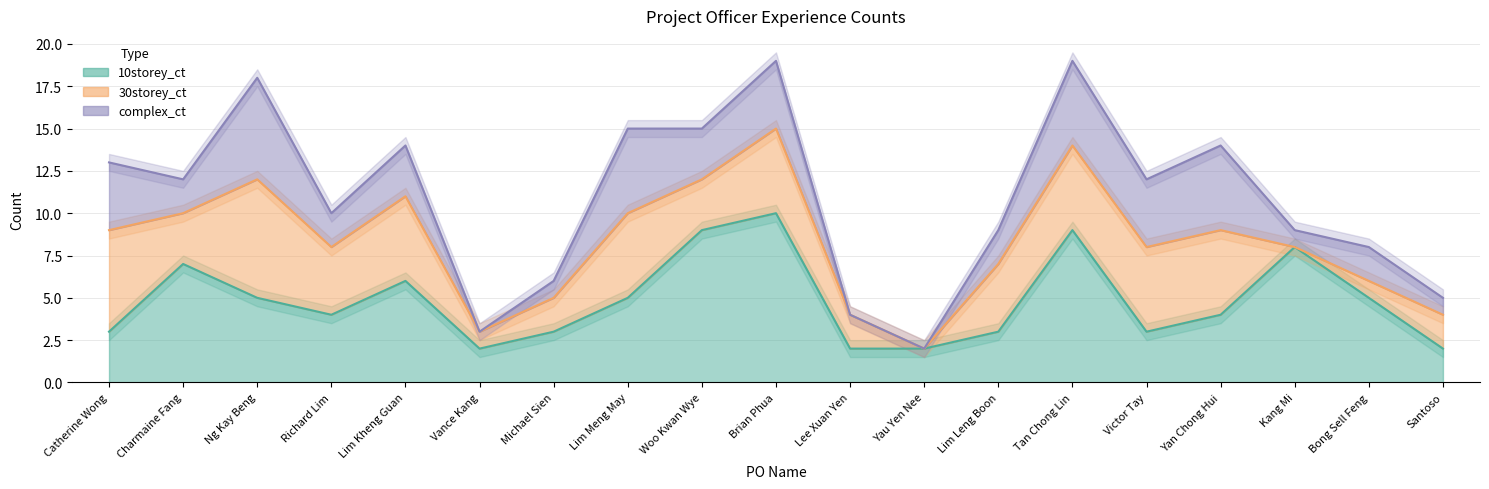

The value of complex_ct at Michael Sien is 0. True or false?

False